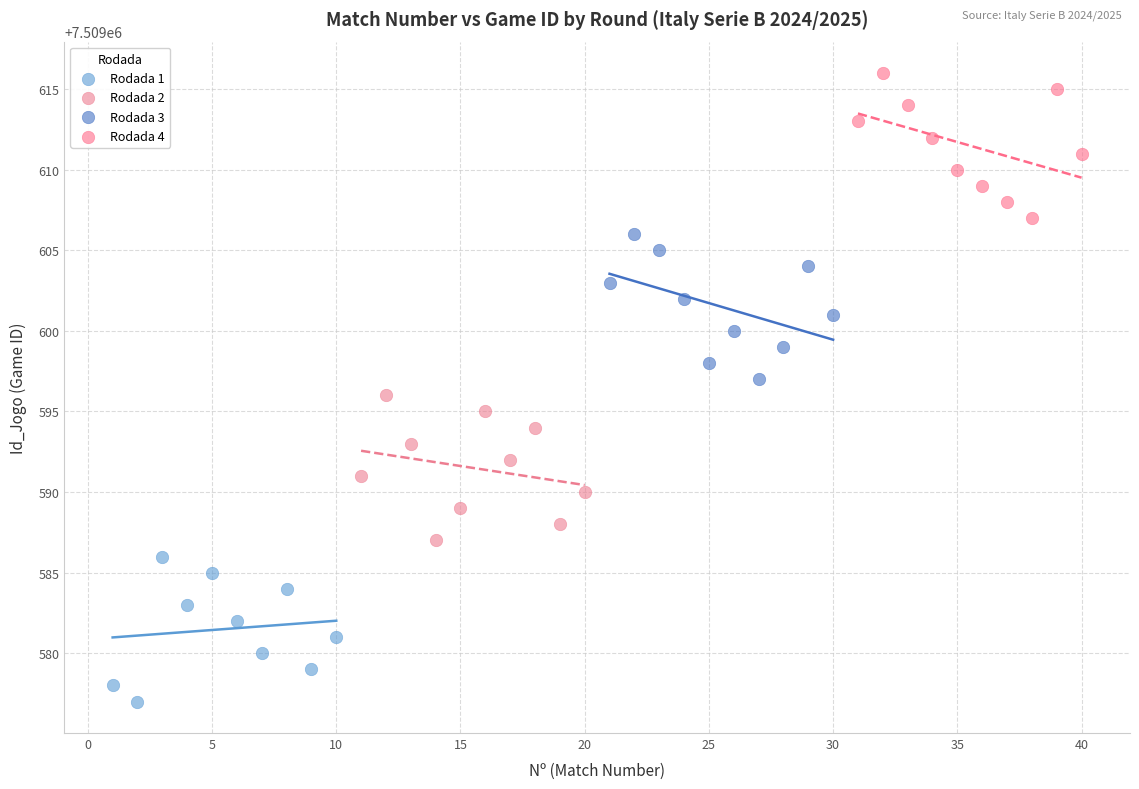

What are all the series names shown in the legend?

Rodada 1, Rodada 2, Rodada 3, Rodada 4